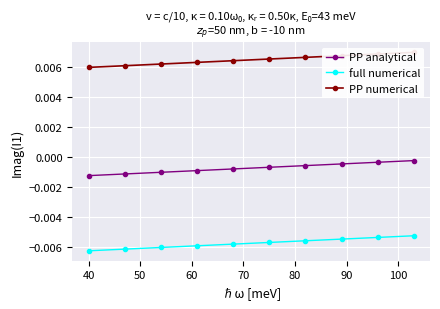

True or false: PP numerical and PP analytical intersect in this chart.

False